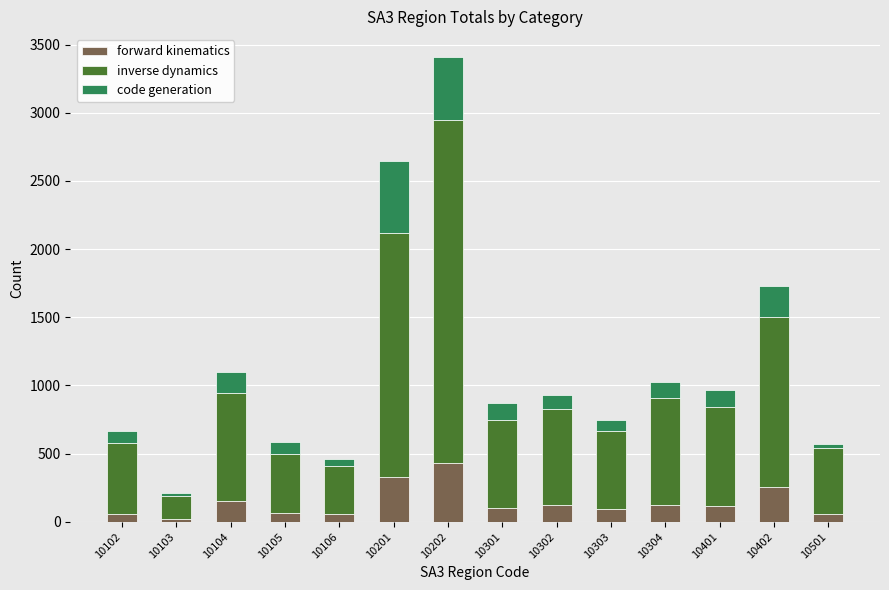

The forward kinematics series shows 121 at 10302. True or false?

True